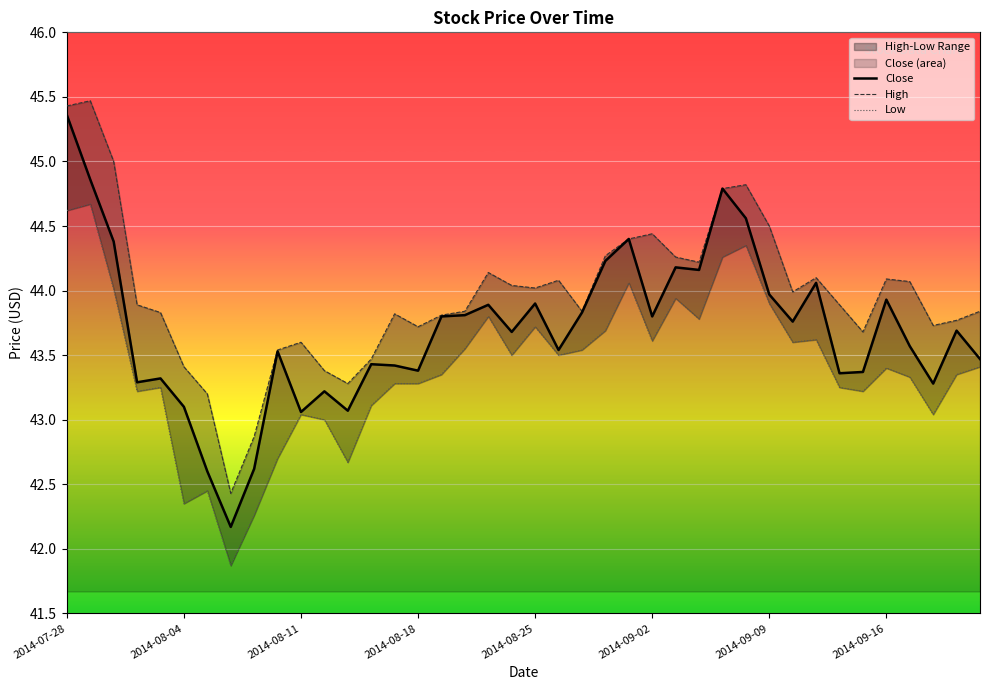

True or false: Close has more than 1 interior local peaks.

True